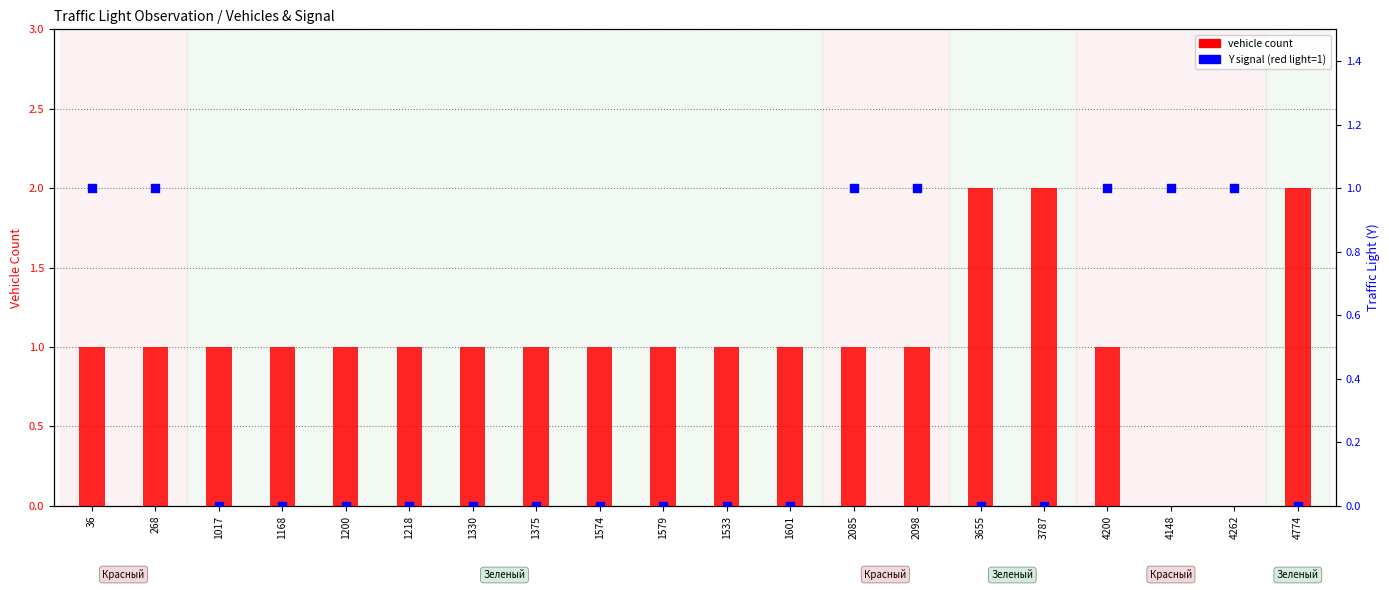

What are all the series names shown in the legend?

vehicle count, Y signal (red light)